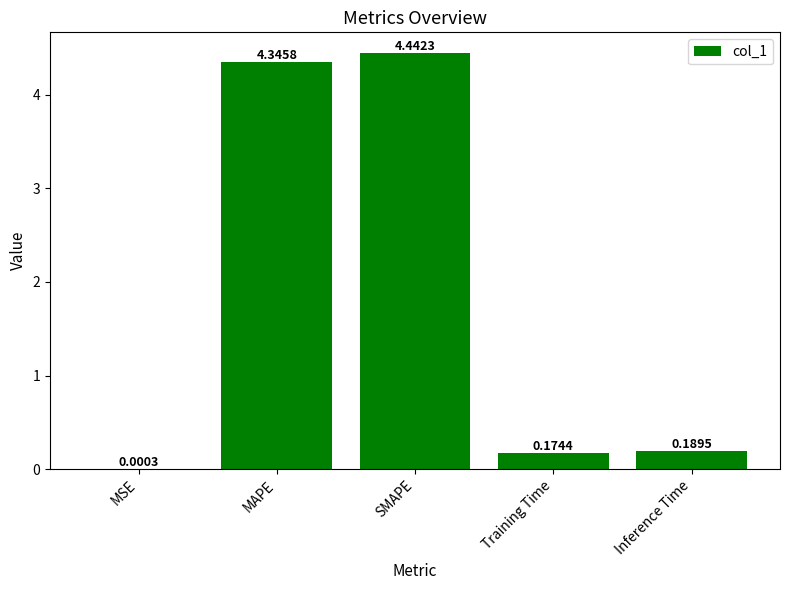

At which category does the chart reach its peak across all series?

SMAPE